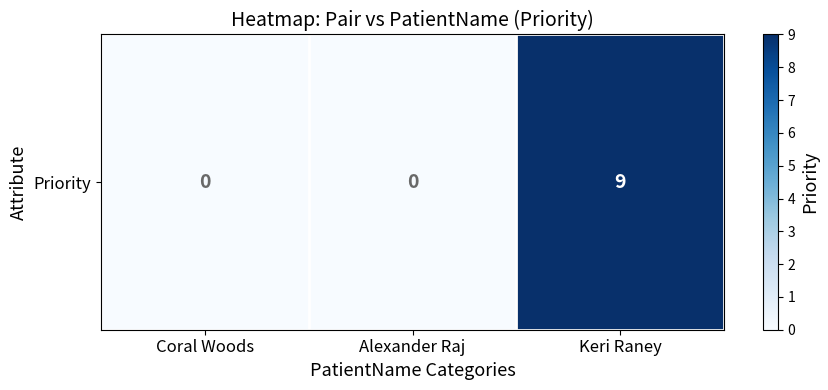

True or false: the data shows 9 at Keri Raney.

True